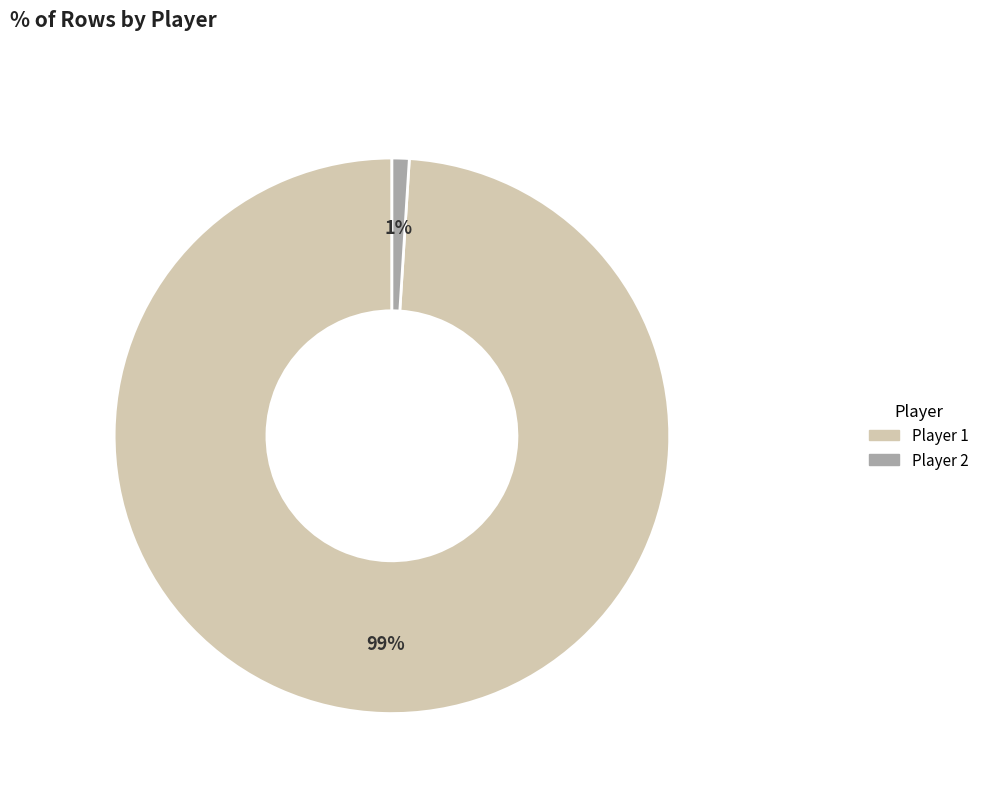

To the nearest percent, what portion does Player 2 represent?

1%